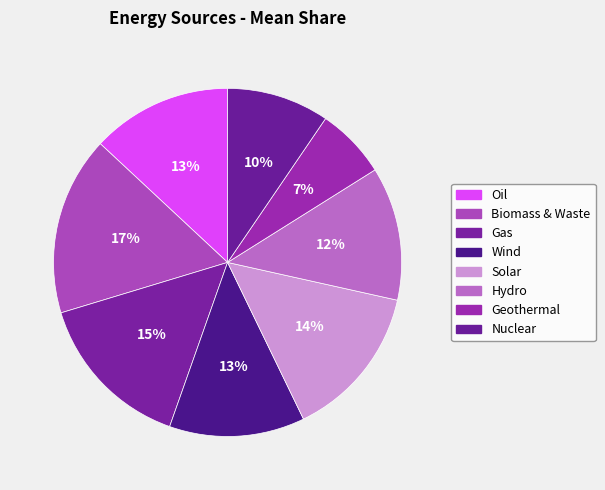

Which category has the smallest portion of the pie?

Geothermal